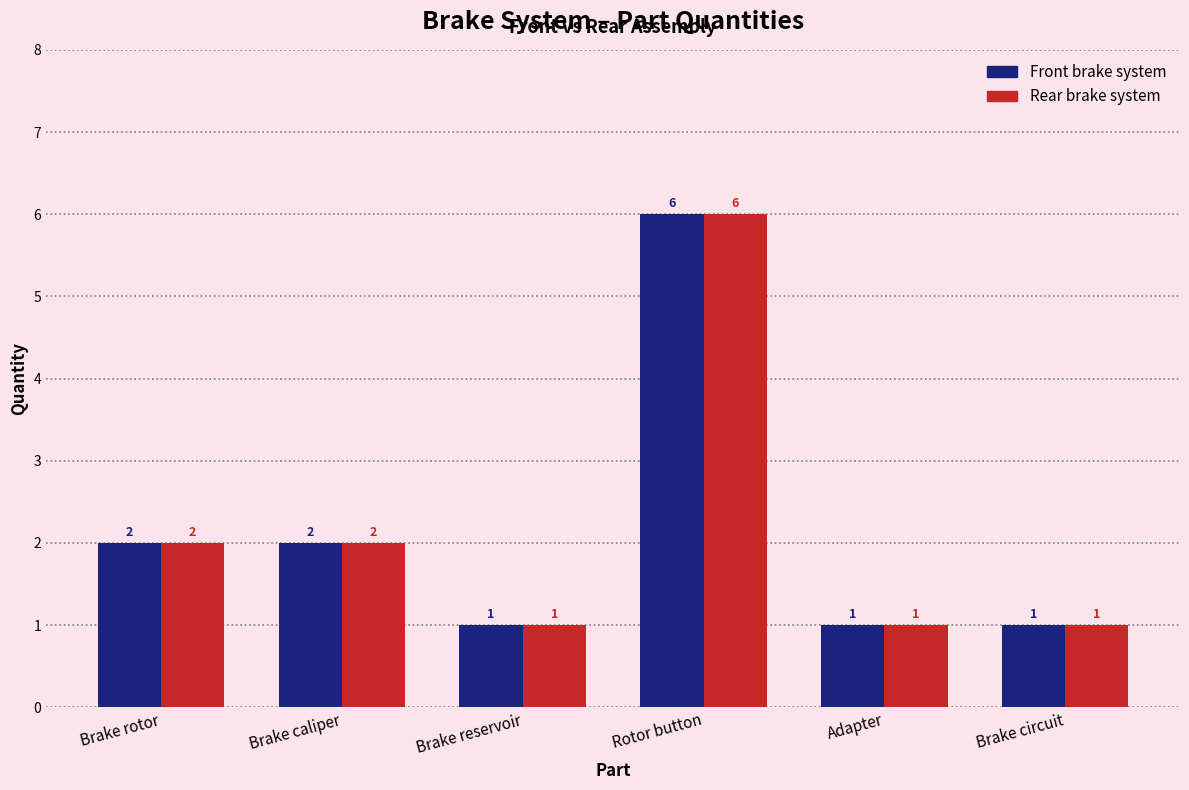

Is the value of Rear brake system at Adapter greater than the value of Front brake system at Rotor button?

No